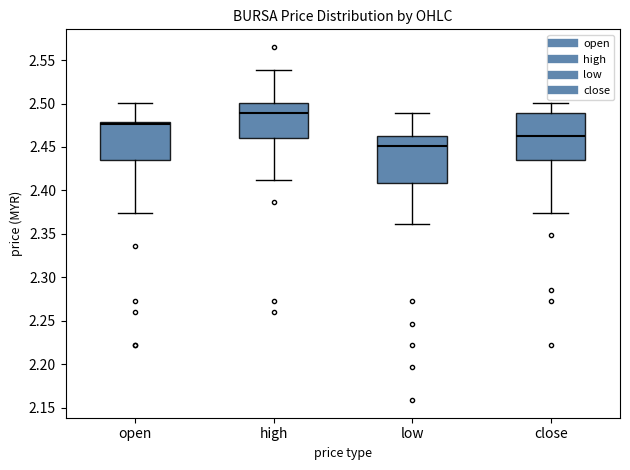

Where does the median line of the box for low sit on the y-axis? The values are not printed on the chart, so give them approximately, as read against the axis.

2.450